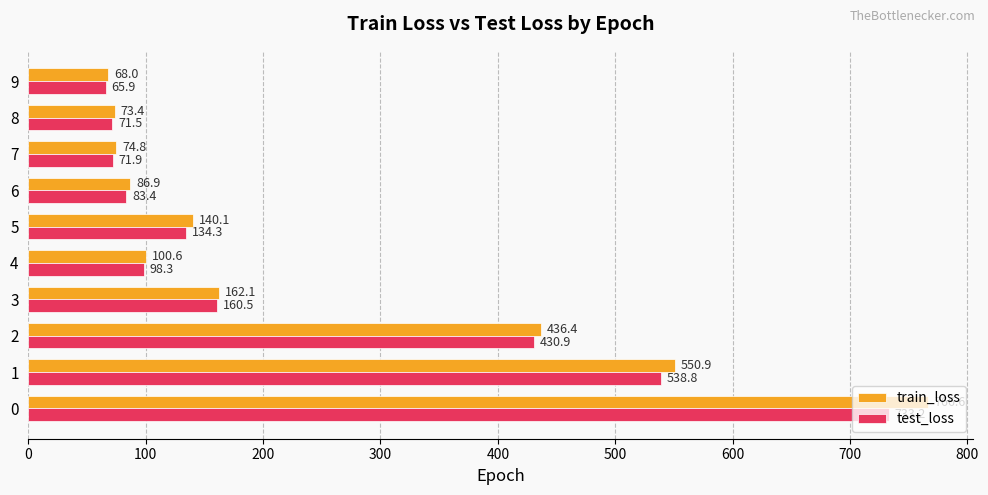

List the series in order of their peak value, highest first.

train_loss, test_loss